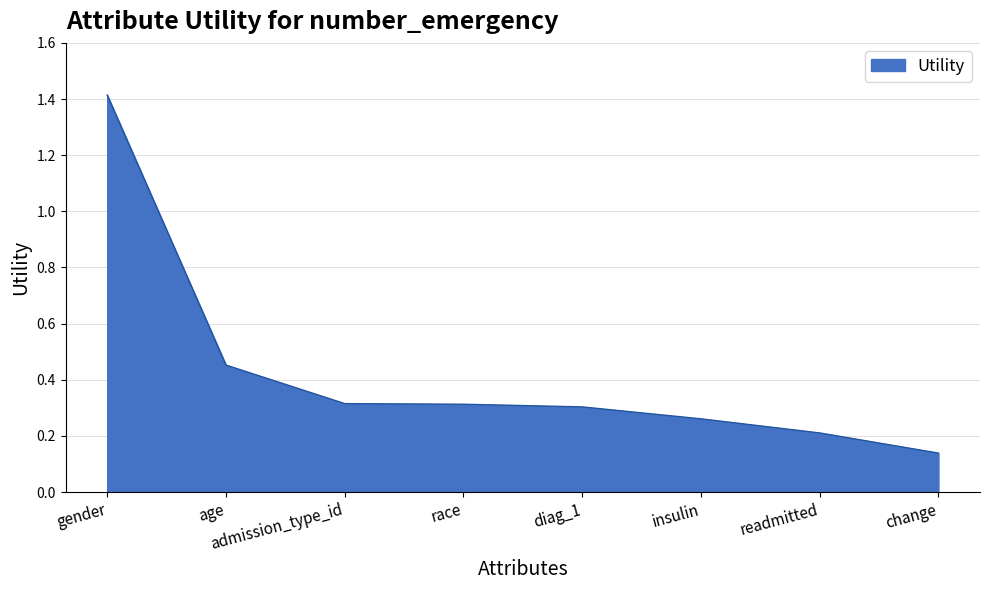

Count the values in the range 0 to 1.

7